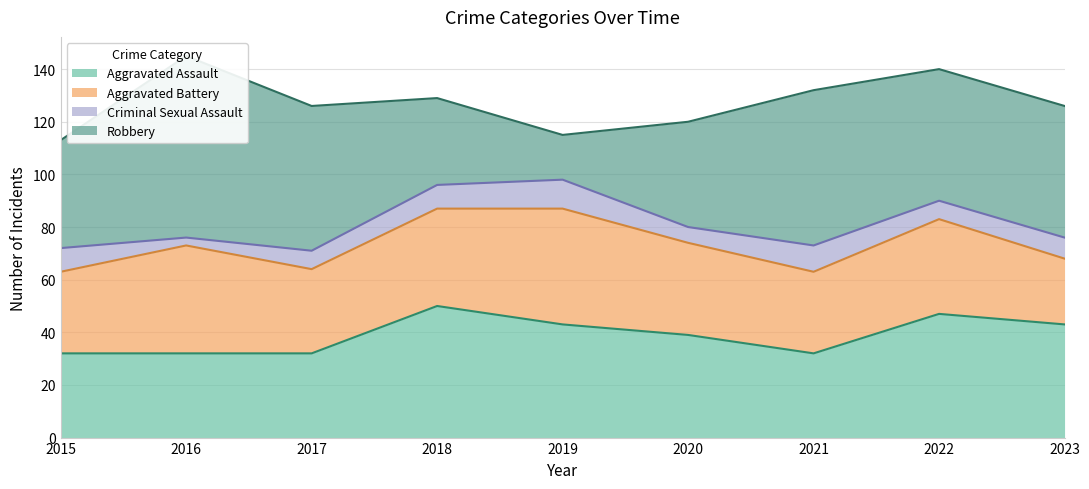

How many interior local peaks does the Criminal Sexual Assault series have?

2